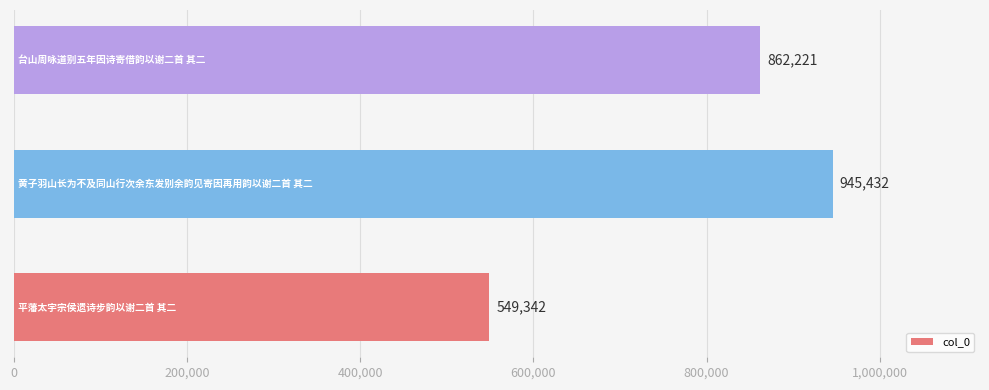

What is the greatest value displayed?

945432